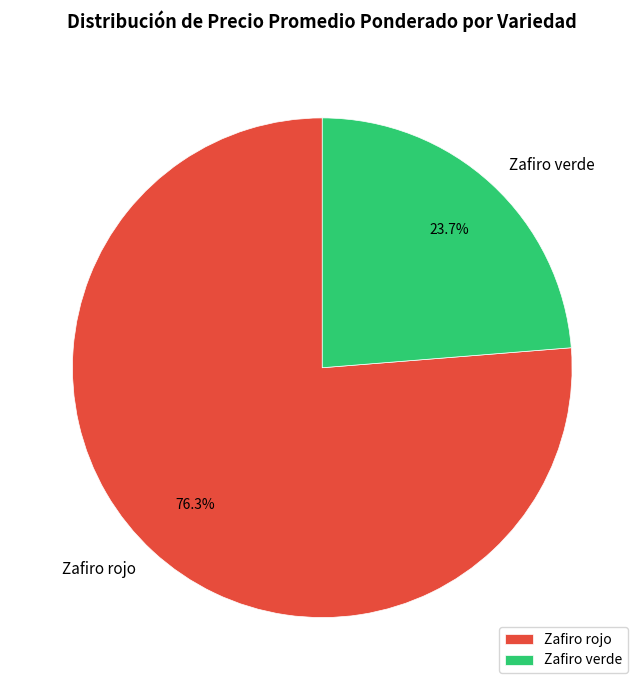

Combined, what portion of the pie is Zafiro verde and Zafiro rojo?

100.0%